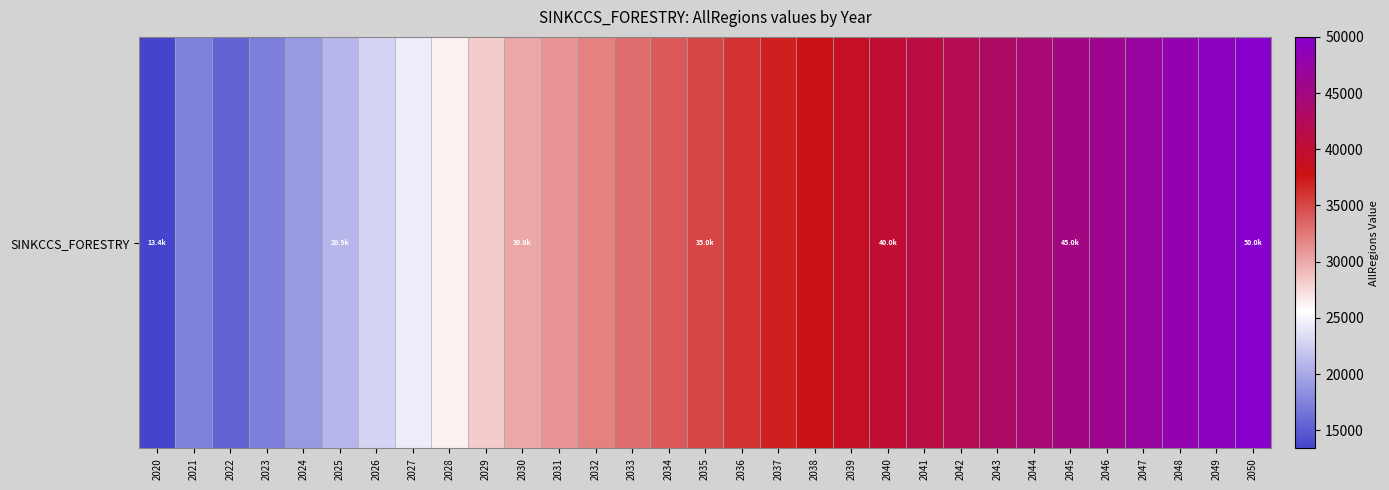

What is the difference between the maximum and minimum values?

36612.3